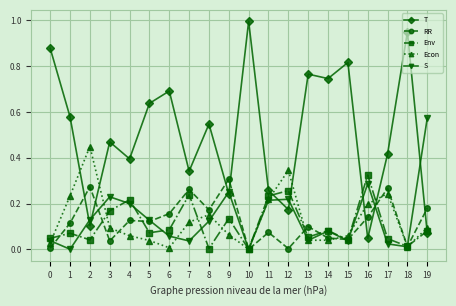

Where do T and Env first cross each other?

11 and 12